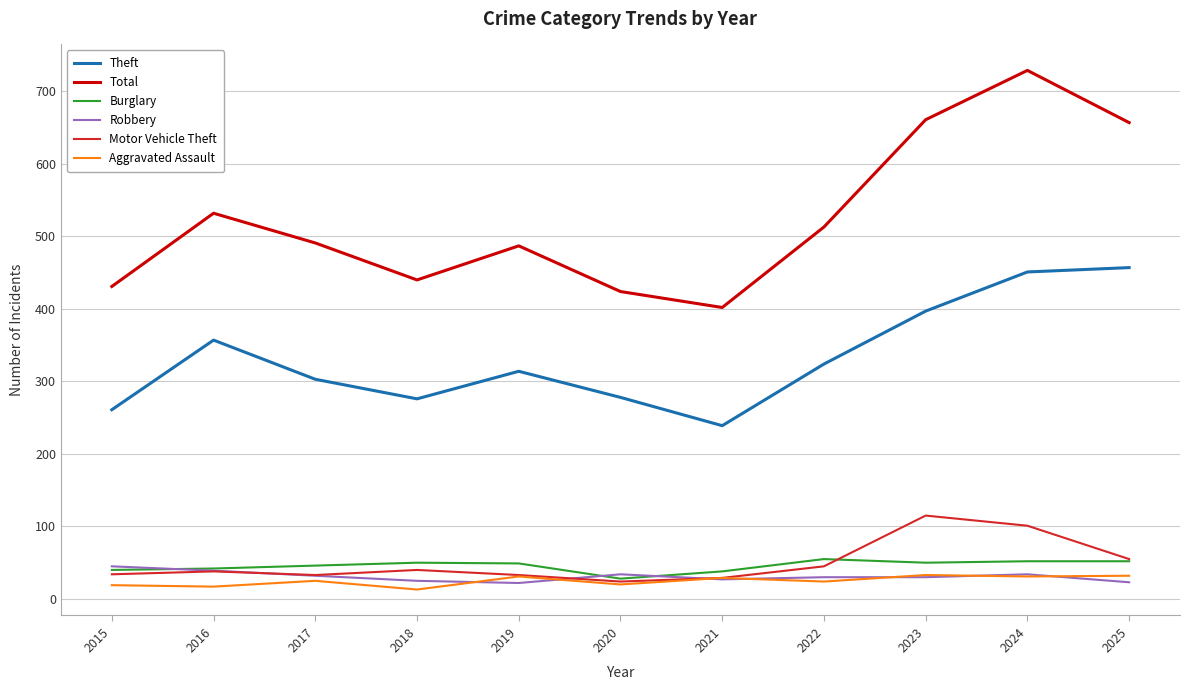

At which category is the sum across all series the highest?

2024